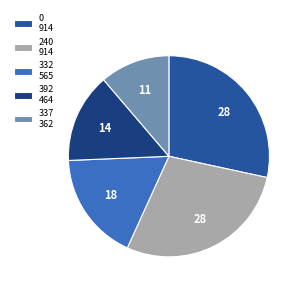

Which slice is the smallest?

337 362